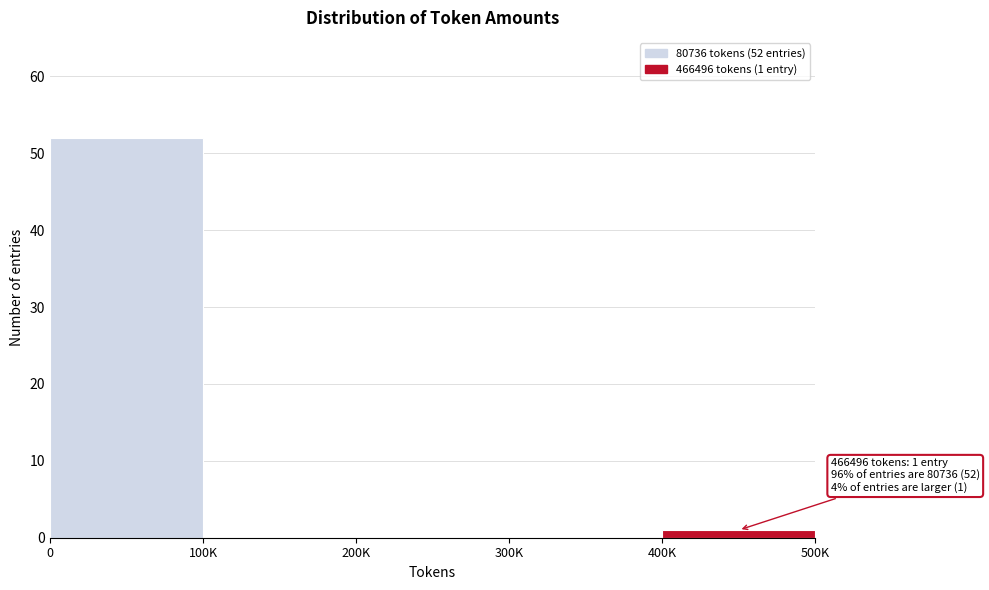

Reading right to left, what are all the values shown in this chart?

400K=1	300K=0	200K=0	100K=0	0=52